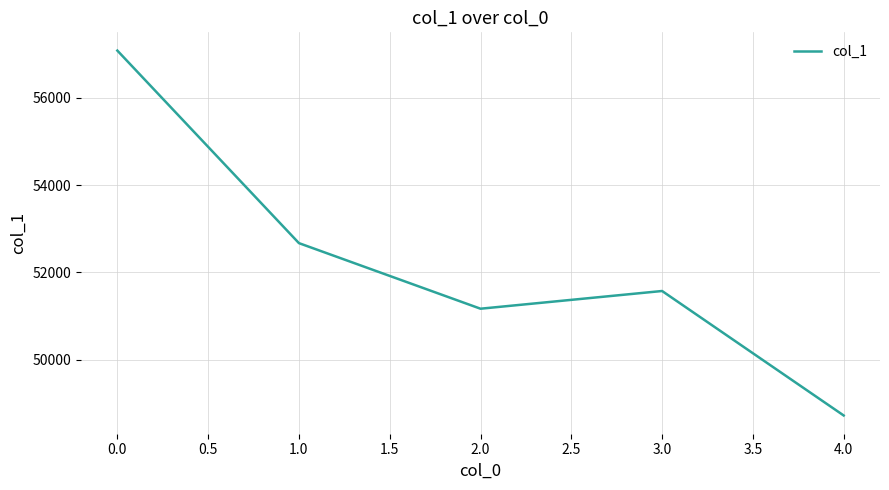

The value at 4.0 is 48729. True or false?

True